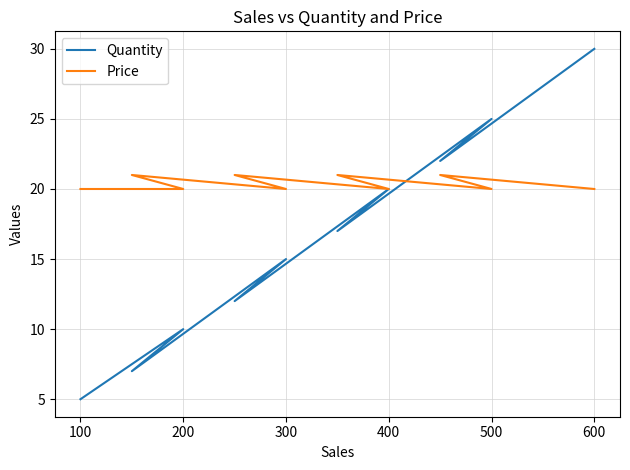

At 400, list the series in order from smallest to largest.

Quantity, Price